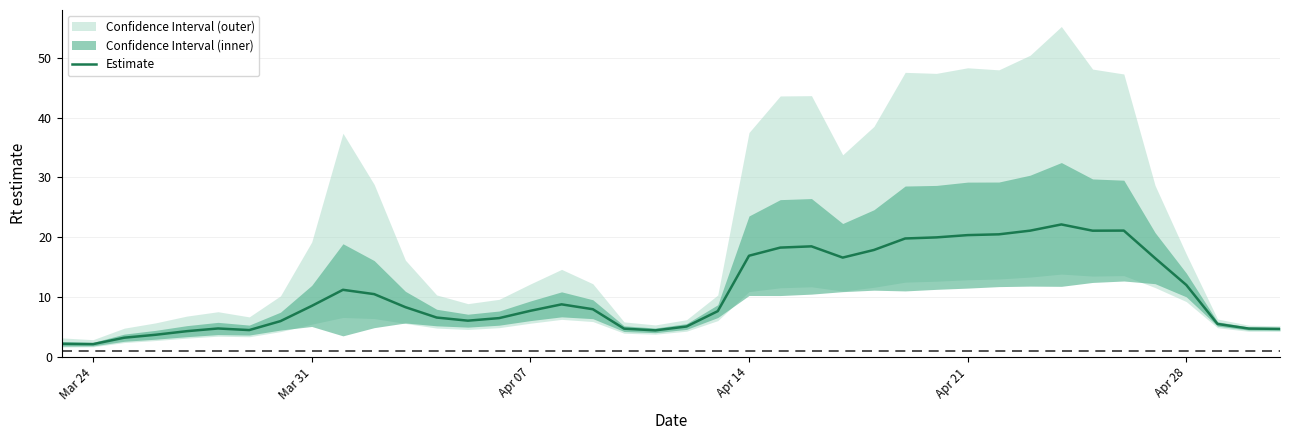

What is the minimum value for Estimate?

2.1